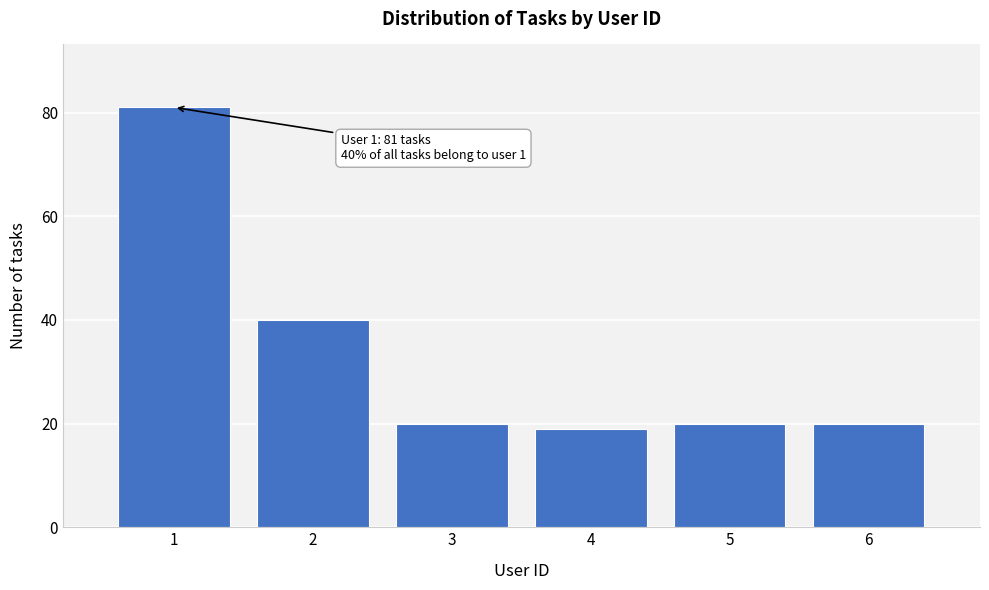

Reading left to right, list all the values displayed in this chart.

81	40	20	19	20	20